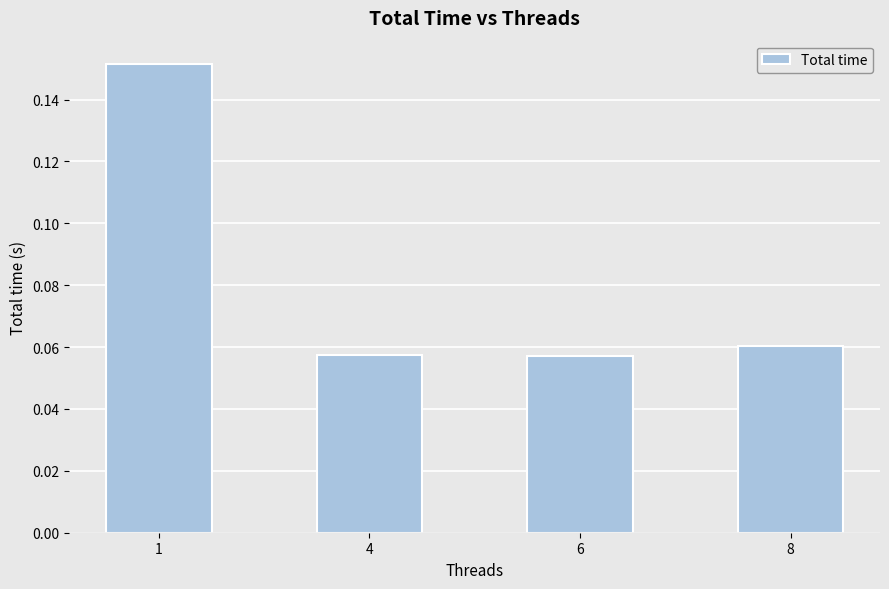

Is it true that the value at 8 is 0.0?

False